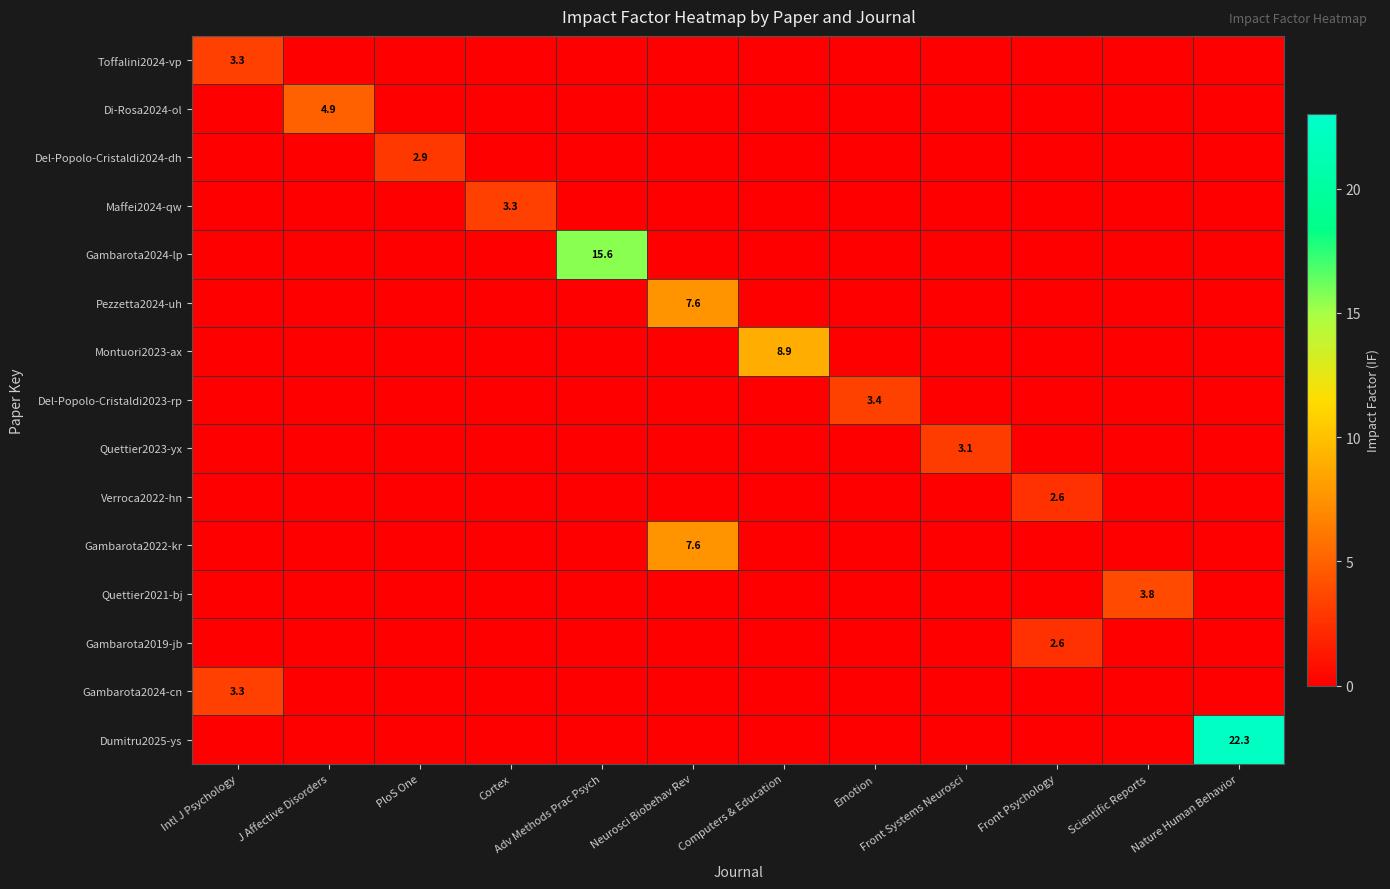

What is the difference between the highest and lowest values at Computers & Education?

8.9